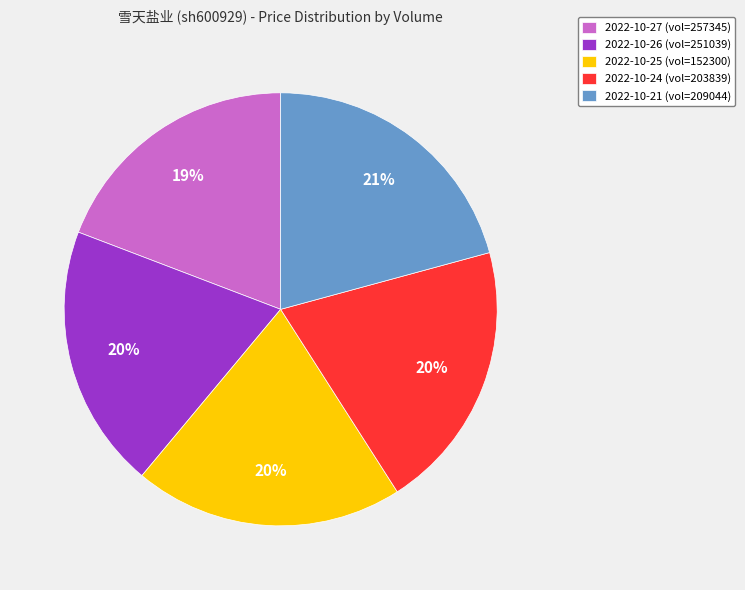

What is the ratio of the value at 2022-10-21 (vol=209044) to the value at 2022-10-26 (vol=251039)?

1.1